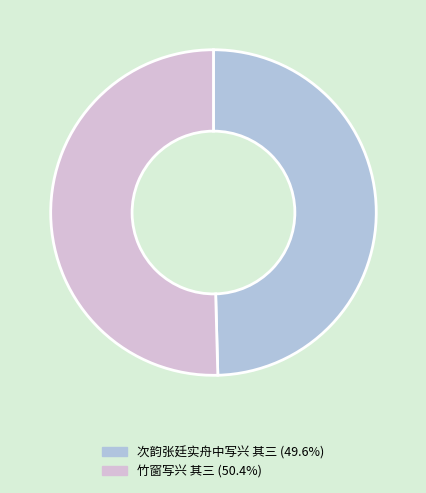

Combined, do 竹窗写兴 其三 and 次韵张廷实舟中写兴 其三 account for over 50%?

Yes